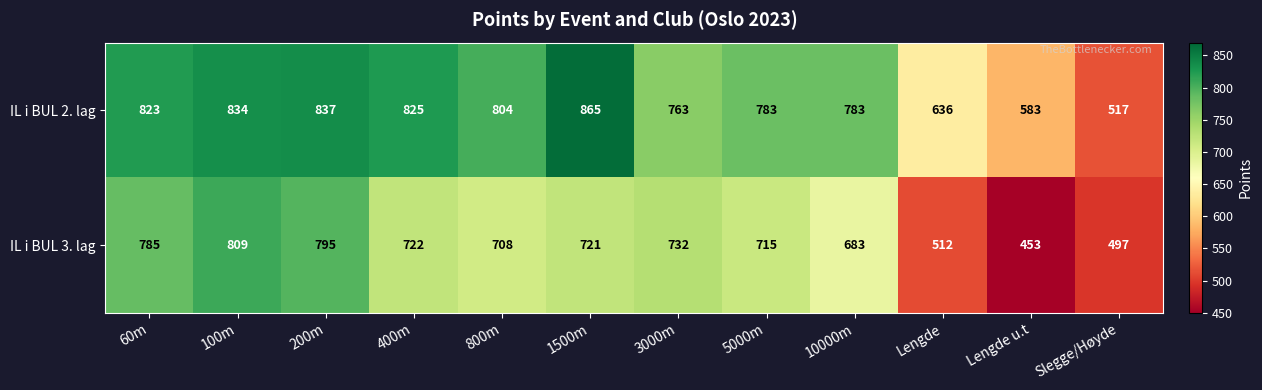

What is the difference between the highest and lowest values at 400m?

103